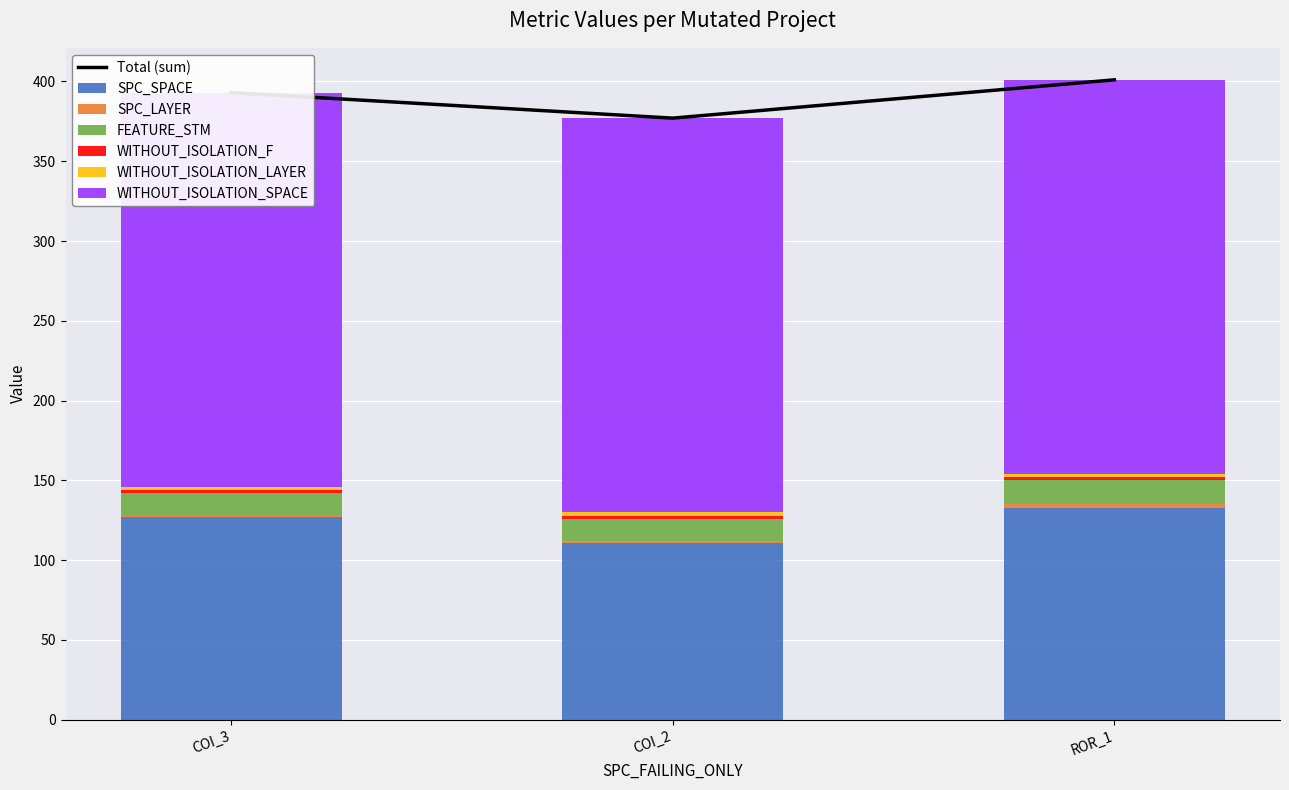

How many SPC_LAYER values are between 1 and 2?

3